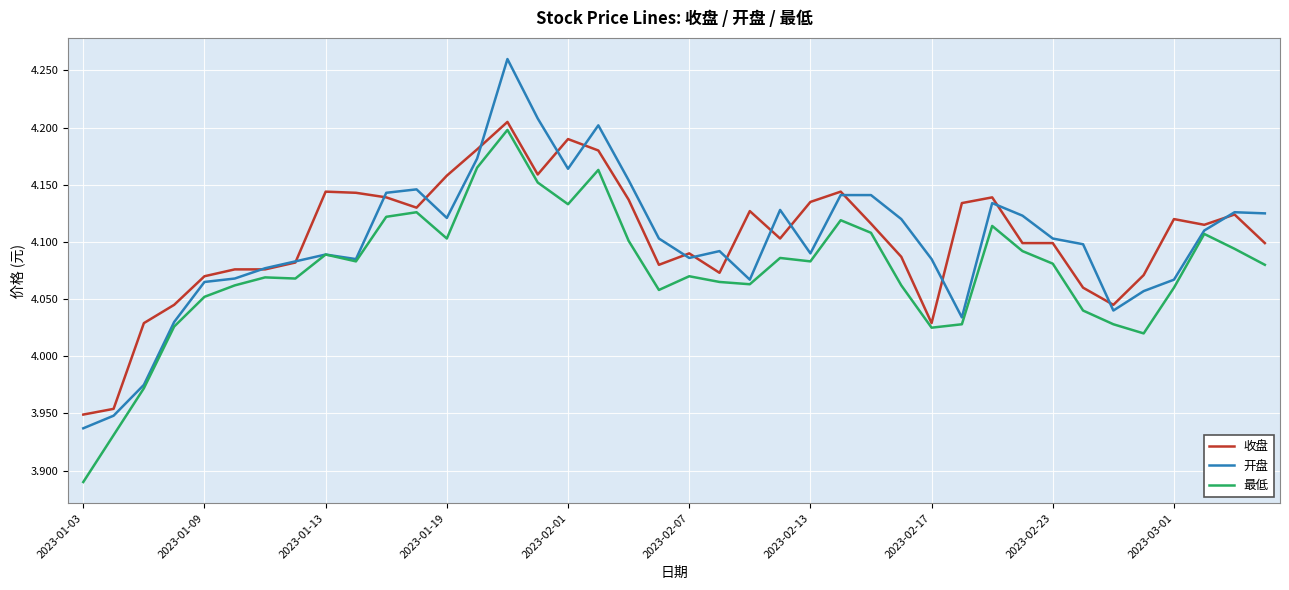

Reading left to right, list all the values displayed in this chart.

收盘: 3.9	4.0	4.0	4.0	4.1	4.1	4.1	4.1	4.1	4.1	4.1	4.1	4.2	4.2	4.2	4.2	4.2	4.2	4.1	4.1	4.1	4.1	4.1	4.1	4.1	4.1	4.1	4.1	4.0	4.1	4.1	4.1	4.1	4.1	4.0	4.1	4.1	4.1	4.1	4.1
开盘: 3.9	3.9	4.0	4.0	4.1	4.1	4.1	4.1	4.1	4.1	4.1	4.1	4.1	4.2	4.3	4.2	4.2	4.2	4.2	4.1	4.1	4.1	4.1	4.1	4.1	4.1	4.1	4.1	4.1	4.0	4.1	4.1	4.1	4.1	4.0	4.1	4.1	4.1	4.1	4.1
最低: 3.9	3.9	4.0	4.0	4.1	4.1	4.1	4.1	4.1	4.1	4.1	4.1	4.1	4.2	4.2	4.2	4.1	4.2	4.1	4.1	4.1	4.1	4.1	4.1	4.1	4.1	4.1	4.1	4.0	4.0	4.1	4.1	4.1	4.0	4.0	4.0	4.1	4.1	4.1	4.1